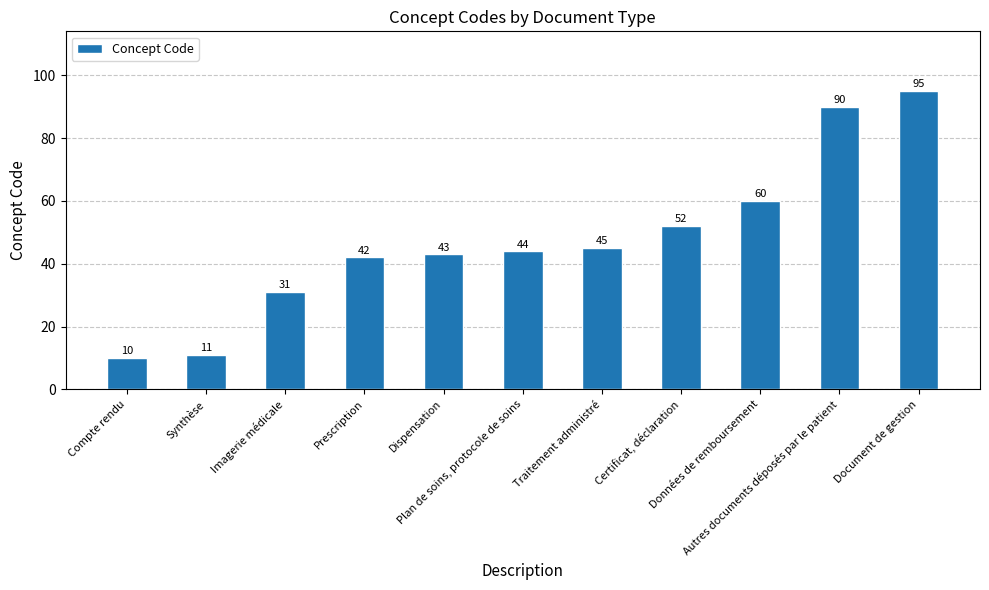

The value at Prescription is 13. True or false?

False